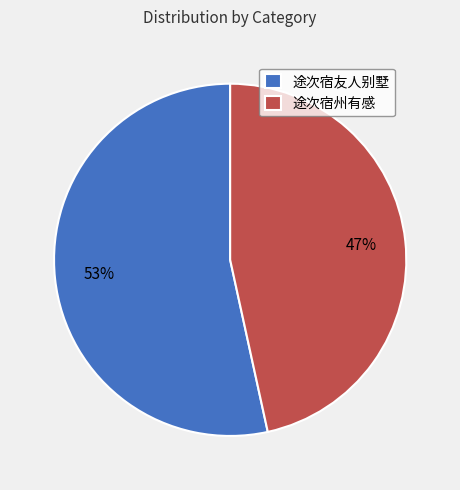

Which category has the smallest portion of the pie?

途次宿州有感